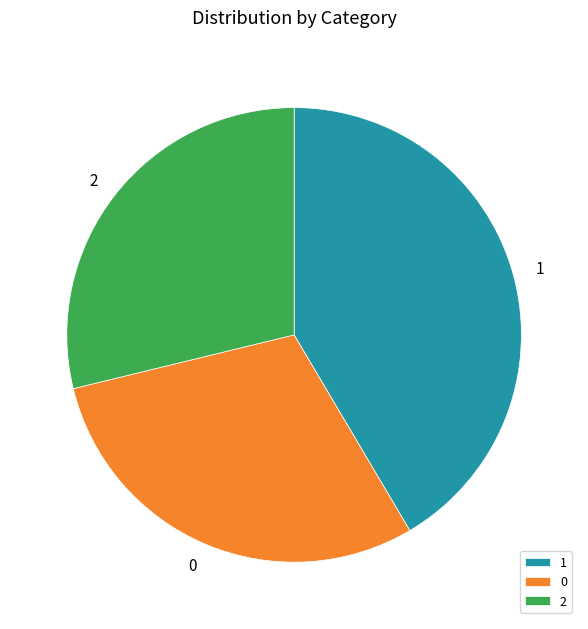

Rank the categories by value from highest to lowest.

1, 0, 2